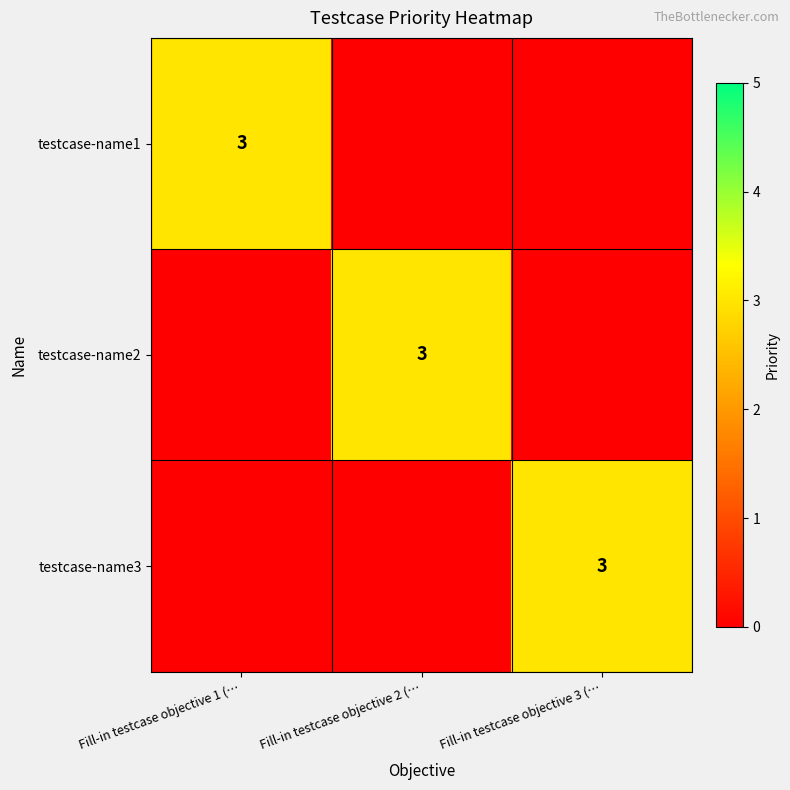

Is it true that testcase-name2 equals 5 at Fill-in testcase objective 2 (…?

False